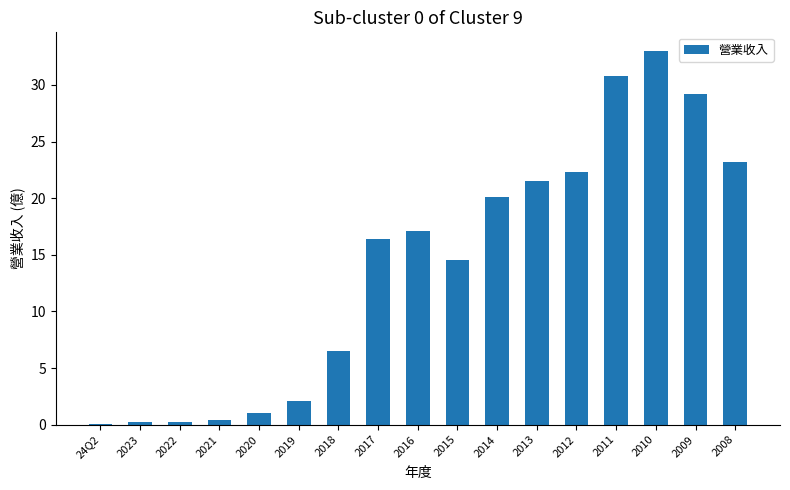

The value at 2018 is 6.5. True or false?

True